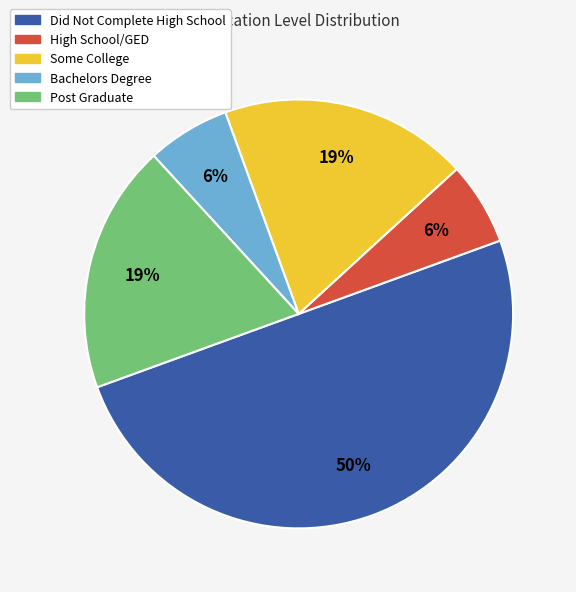

What percentage is the Some College slice, to the nearest percent?

19%